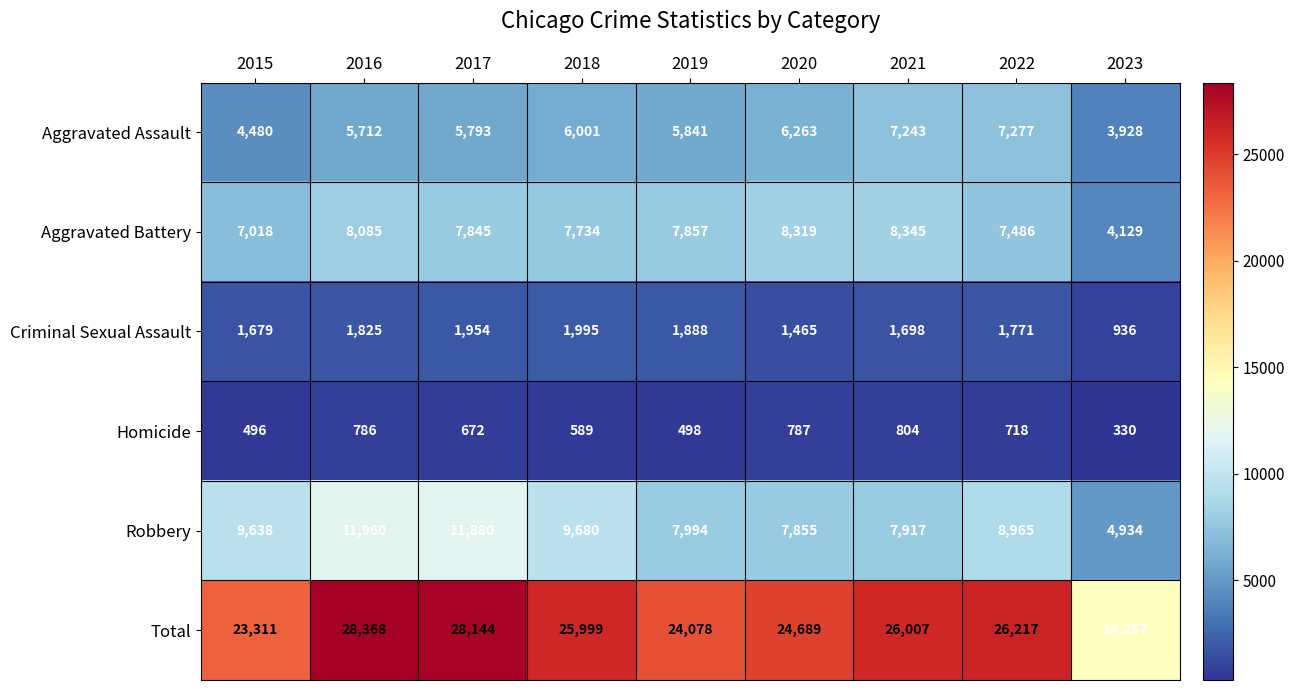

What is the average value of the Total series?

24563